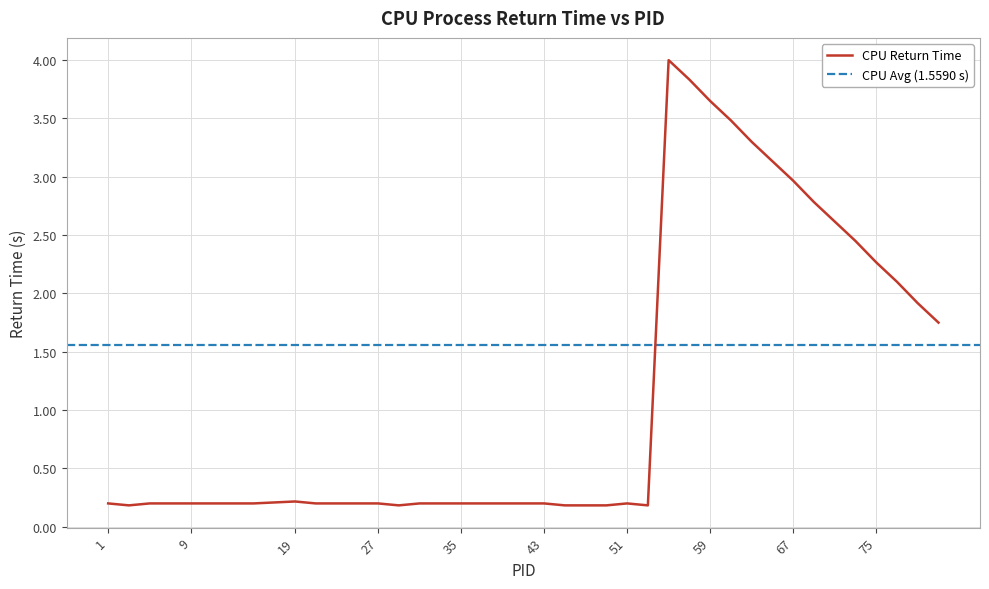

What is the value of the 7th point from the left?

0.2